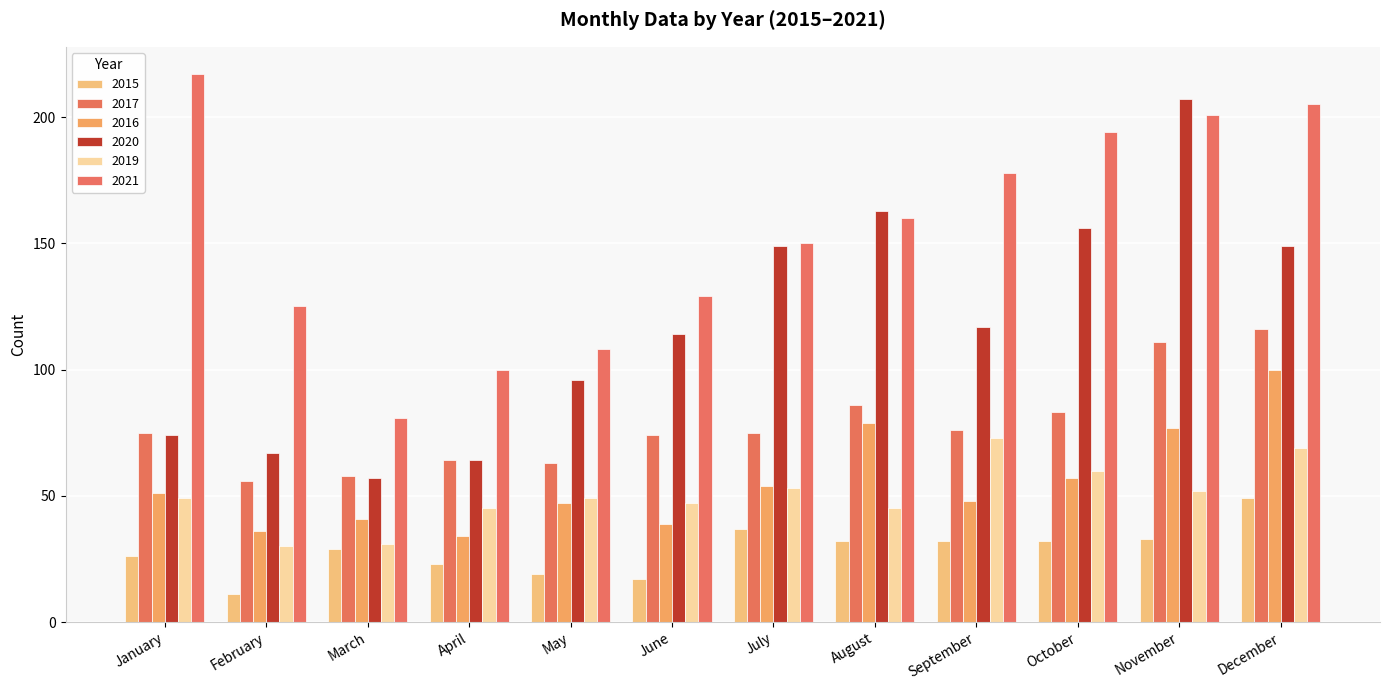

What is the difference between the maximum and minimum values in the 2019 series?

43